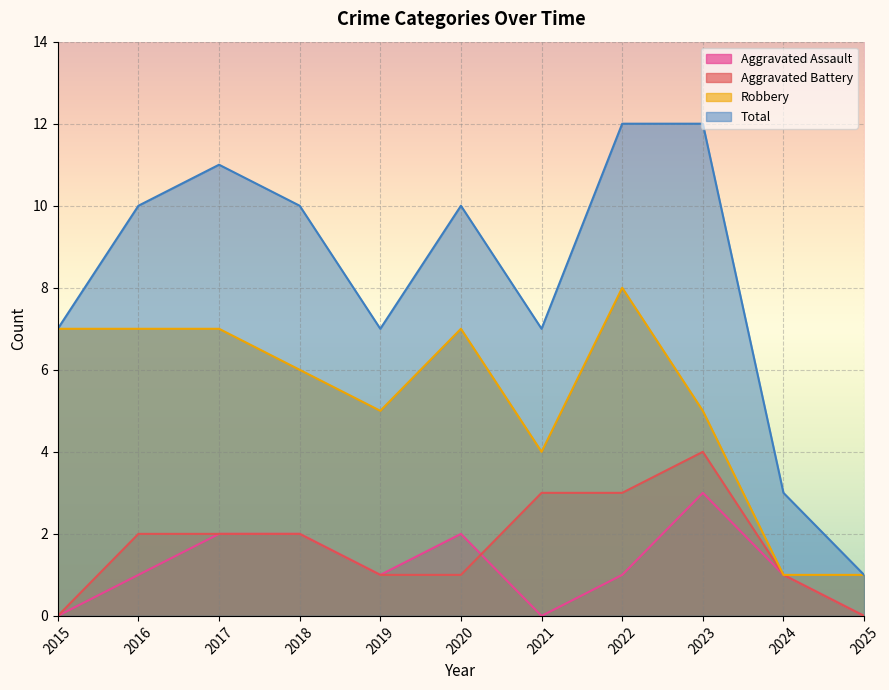

Between which two adjacent categories do Aggravated Battery and Aggravated Assault first intersect?

2020 and 2021